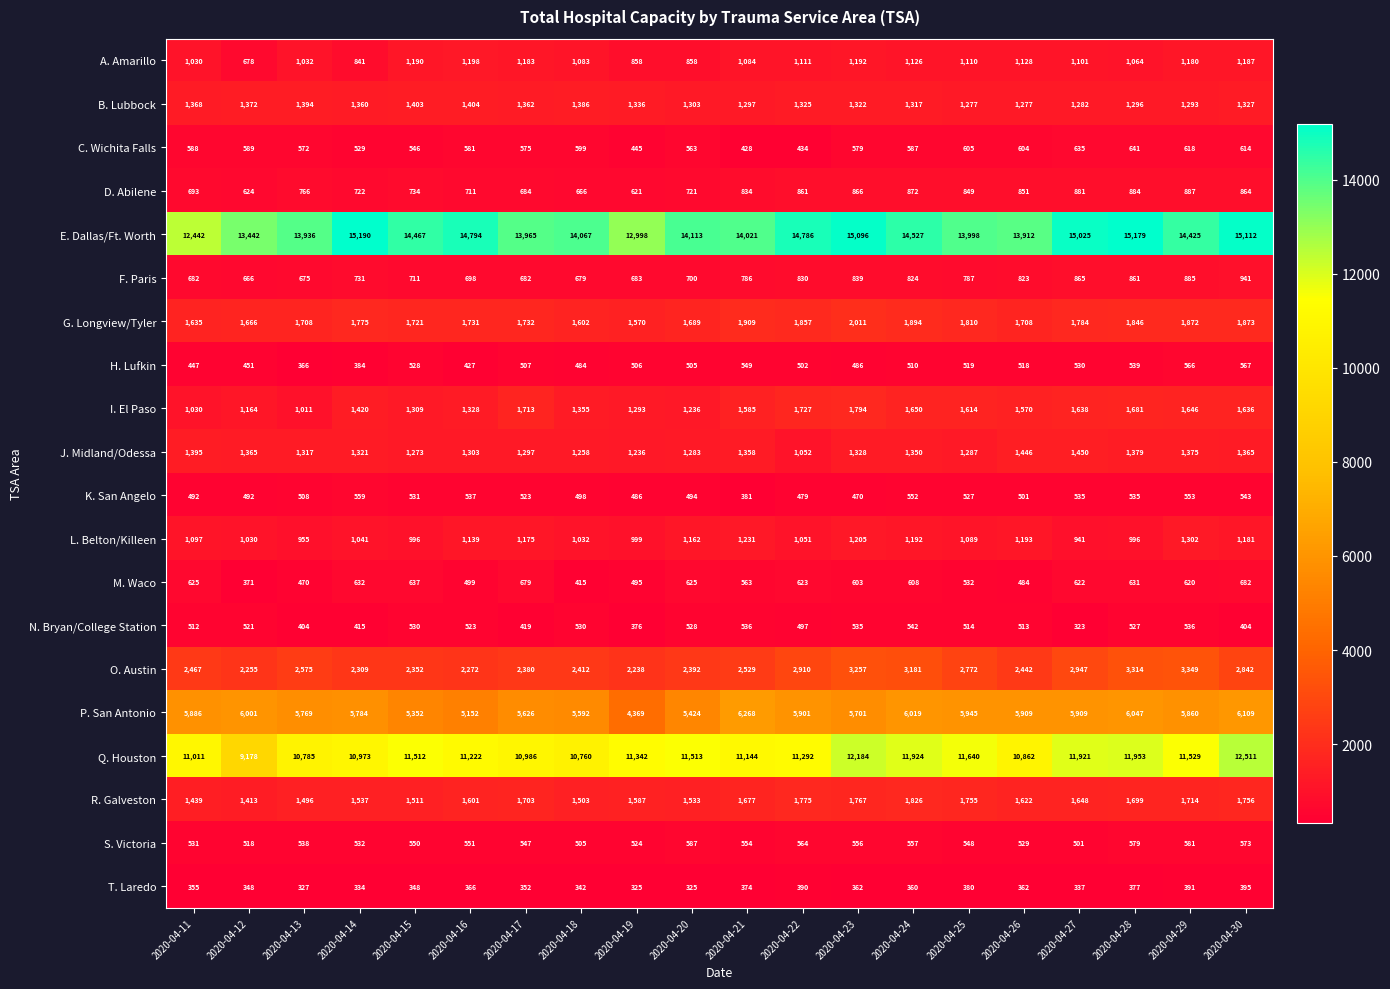

True or false: T. Laredo has a value of 147 at 2020-04-13.

False